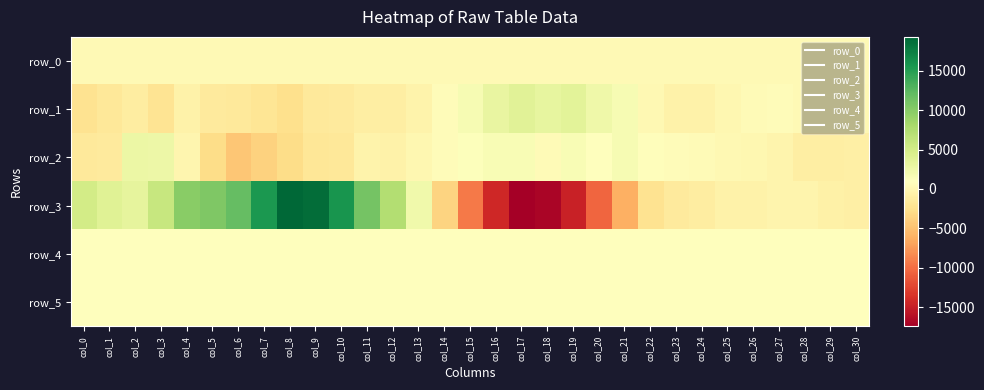

At how many categories does at least one series exceed 2842?

17